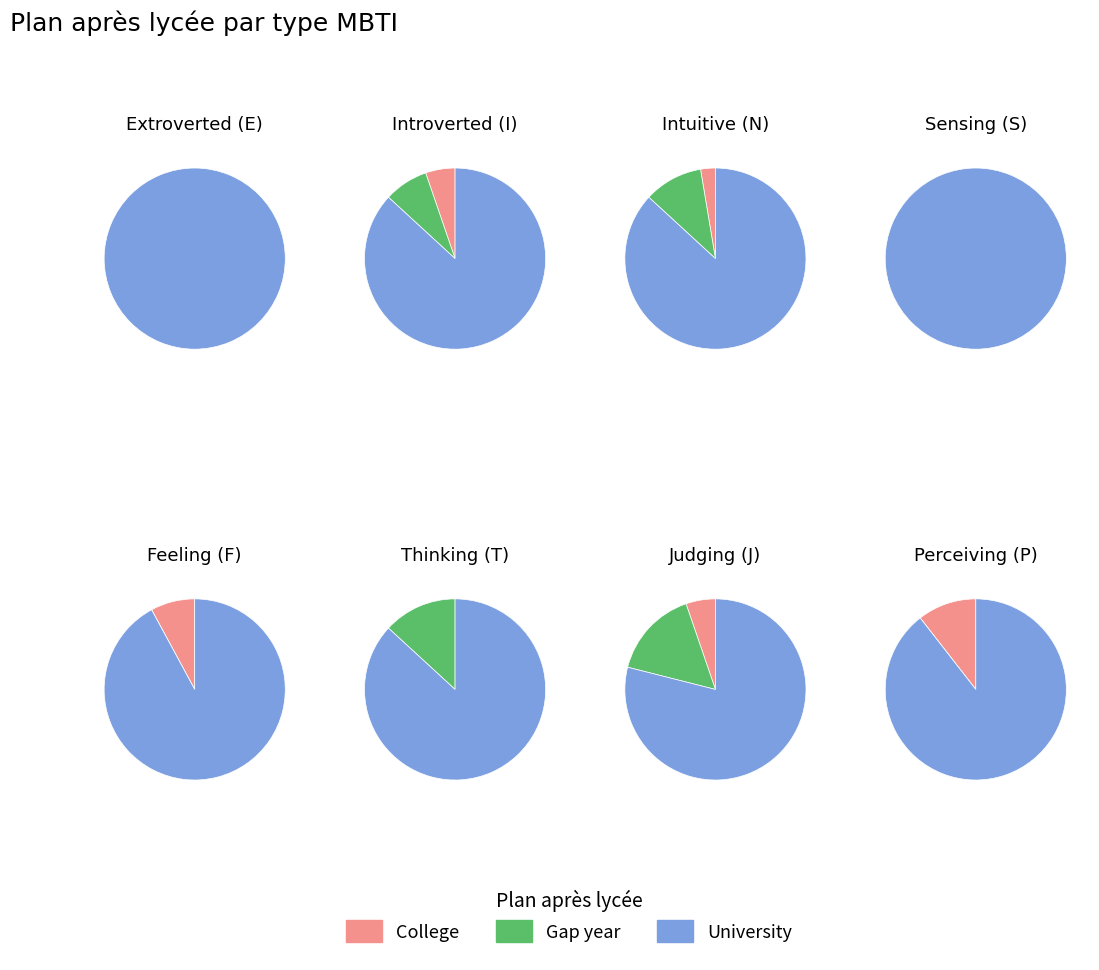

Which series has the widest spread of values?

University